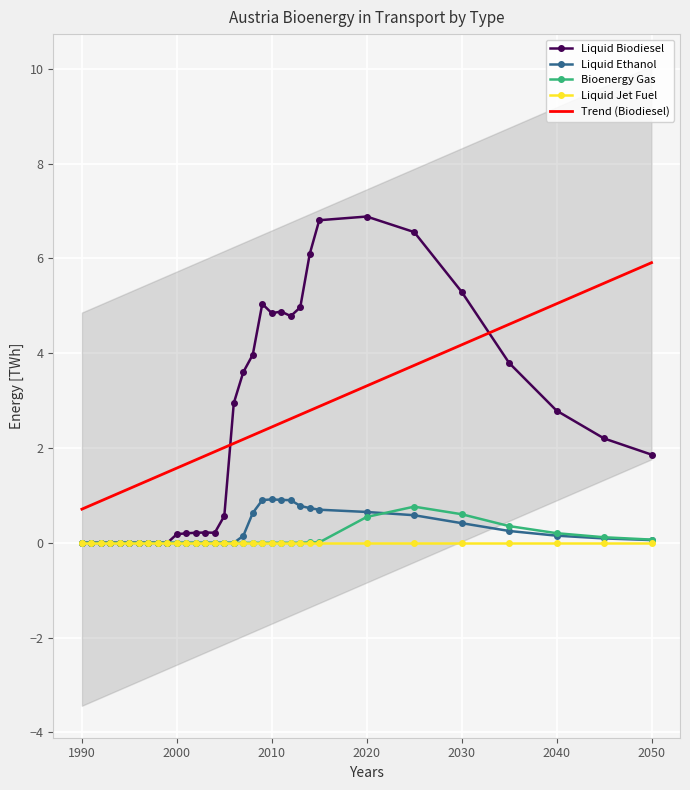

The value of Liquid Biodiesel at 2010 is 4.8. True or false?

True